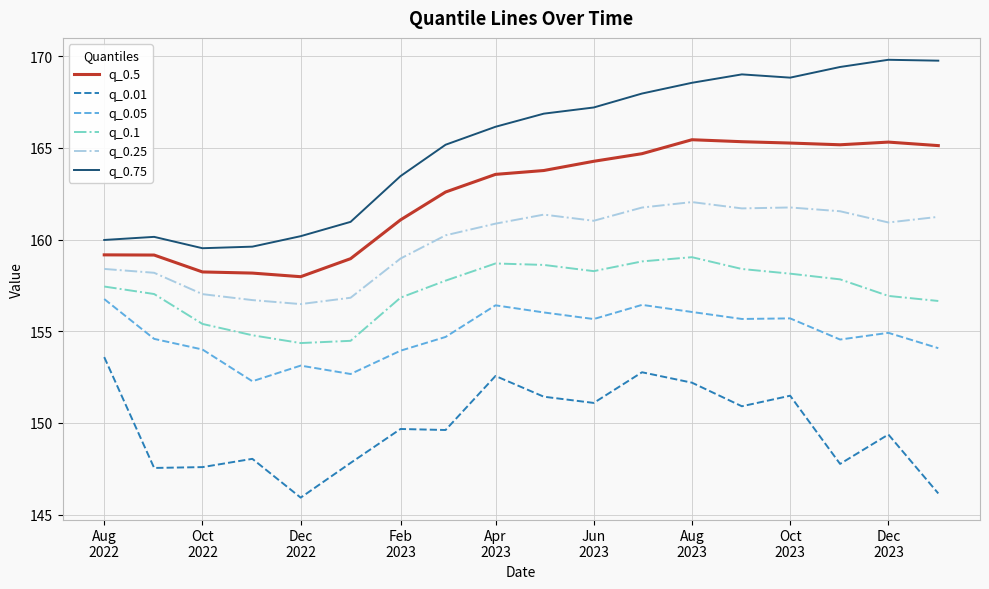

What is the minimum value shown in the chart?

145.9